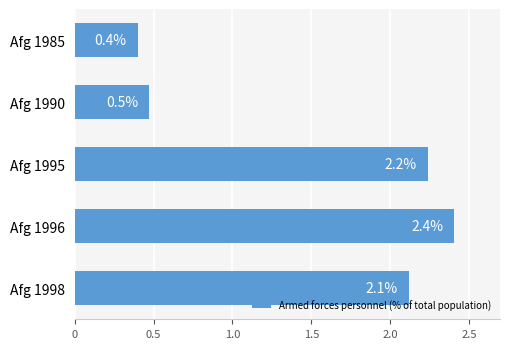

Reading bottom to top, what are all the values shown in this chart?

2.1	2.4	2.2	0.5	0.4